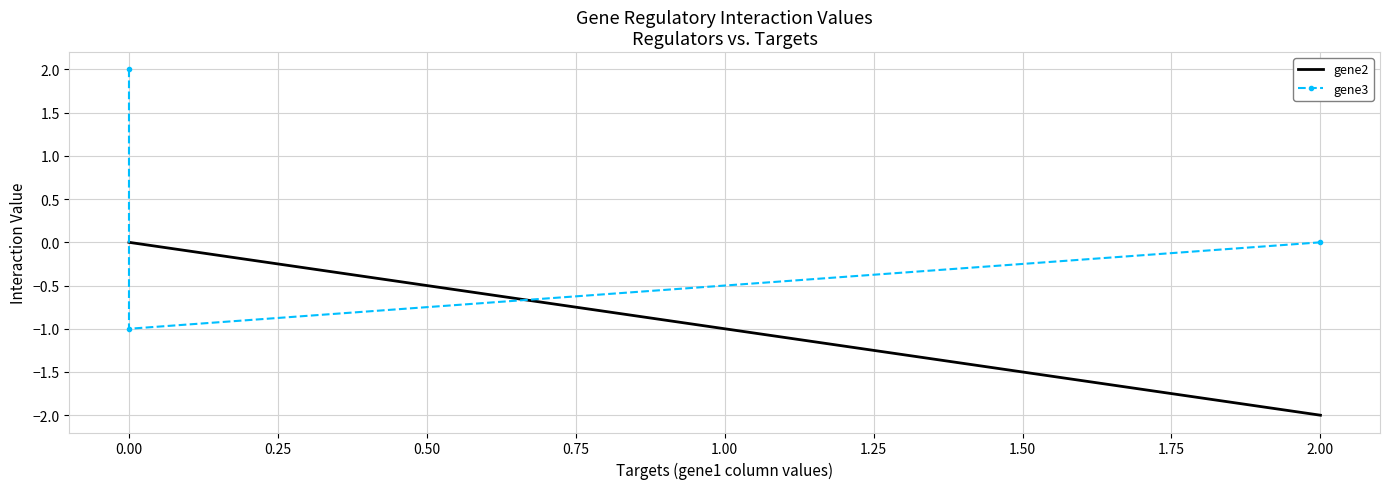

How many lines are shown in the chart?

2